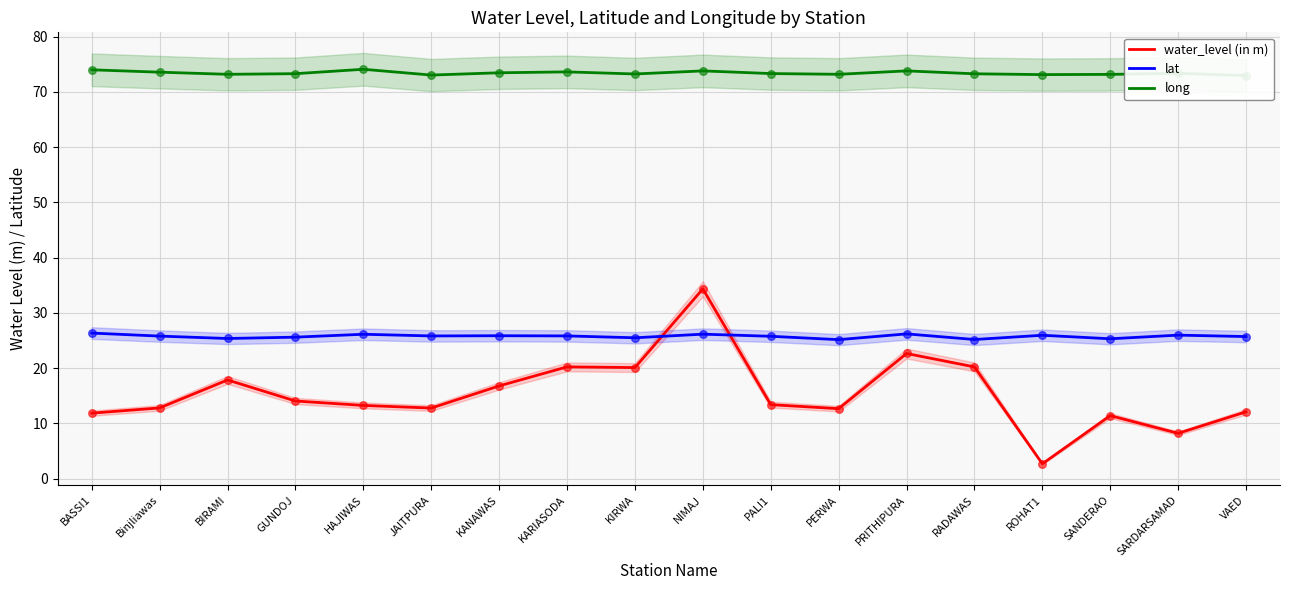

Which series has the largest total across all categories?

long